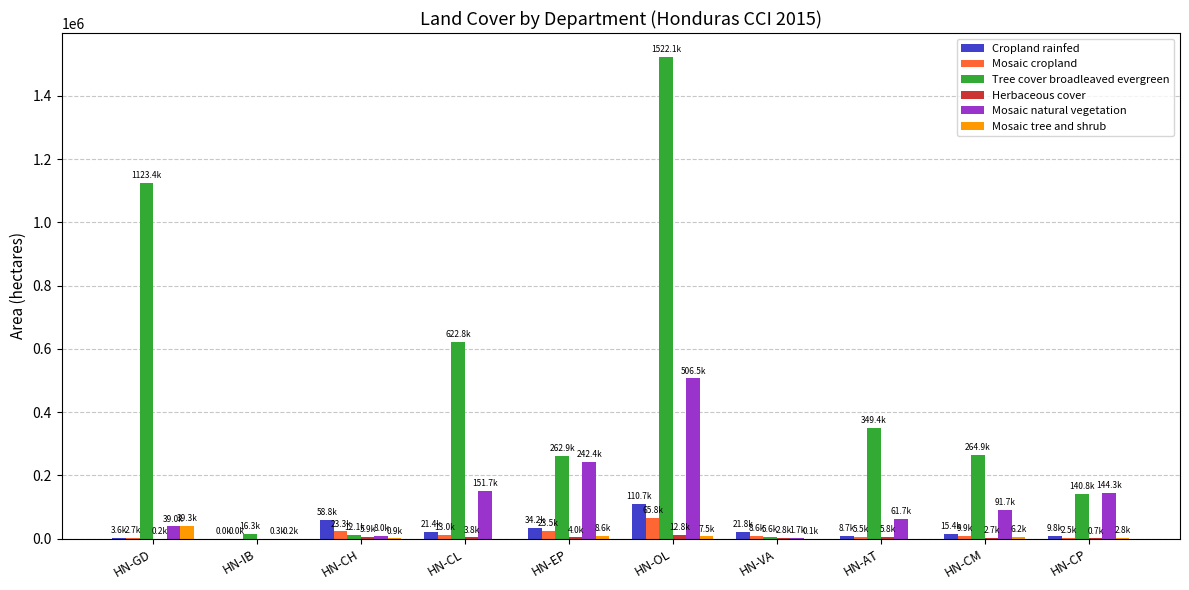

How many groups of bars are there?

10